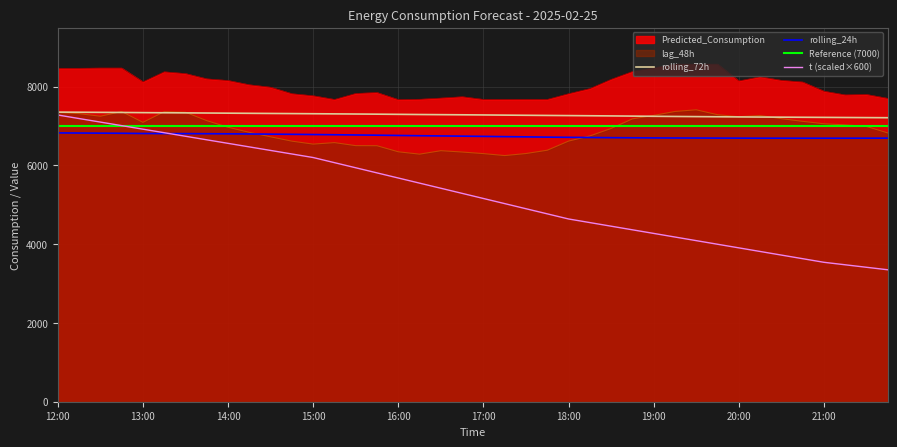

What is the average value of the rolling_72h series?

7281.7